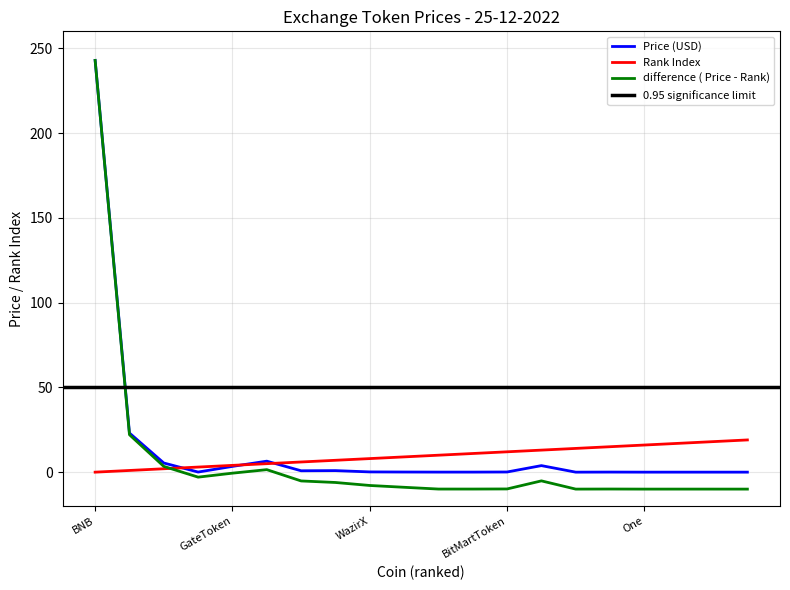

Reading left to right, extract all data points from this chart.

Price: 242.8	23.1	5.4	0.1	3.4	6.5	0.8	0.9	0.1	0.1	0.0	0.0	0.1	3.9	0.0	0.0	0.0	0.0	0.0	0.0
col_0: 0.0	1.0	2.0	3.0	4.0	5.0	6.0	7.0	8.0	9.0	10.0	11.0	12.0	13.0	14.0	15.0	16.0	17.0	18.0	19.0
difference: 242.8	22.1	3.4	-2.9	-0.6	1.5	-5.2	-6.1	-7.9	-8.9	-10.0	-10.0	-9.9	-5.1	-10.0	-10.0	-10.0	-10.0	-10.0	-10.0